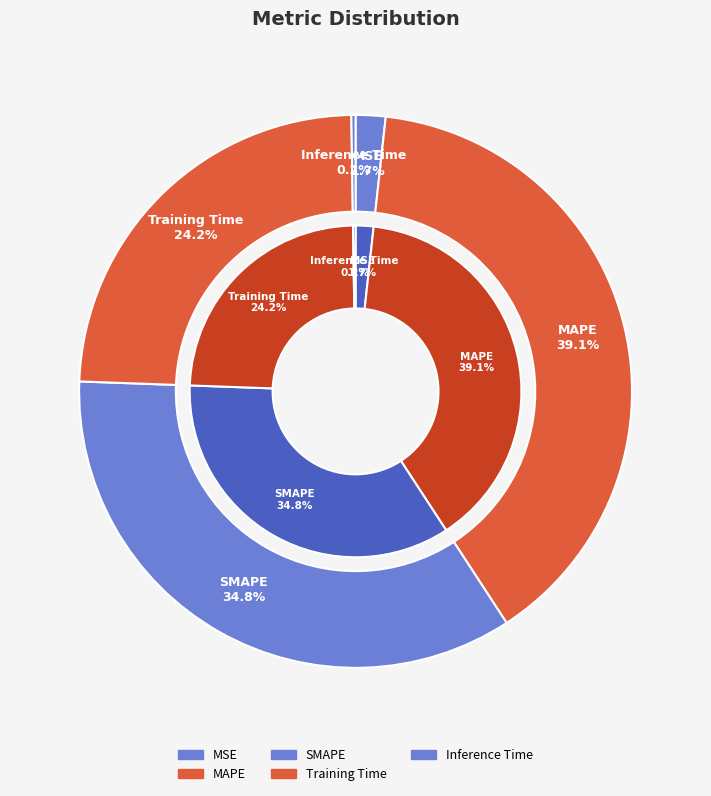

Which category has the smallest portion of the pie?

Inference Time